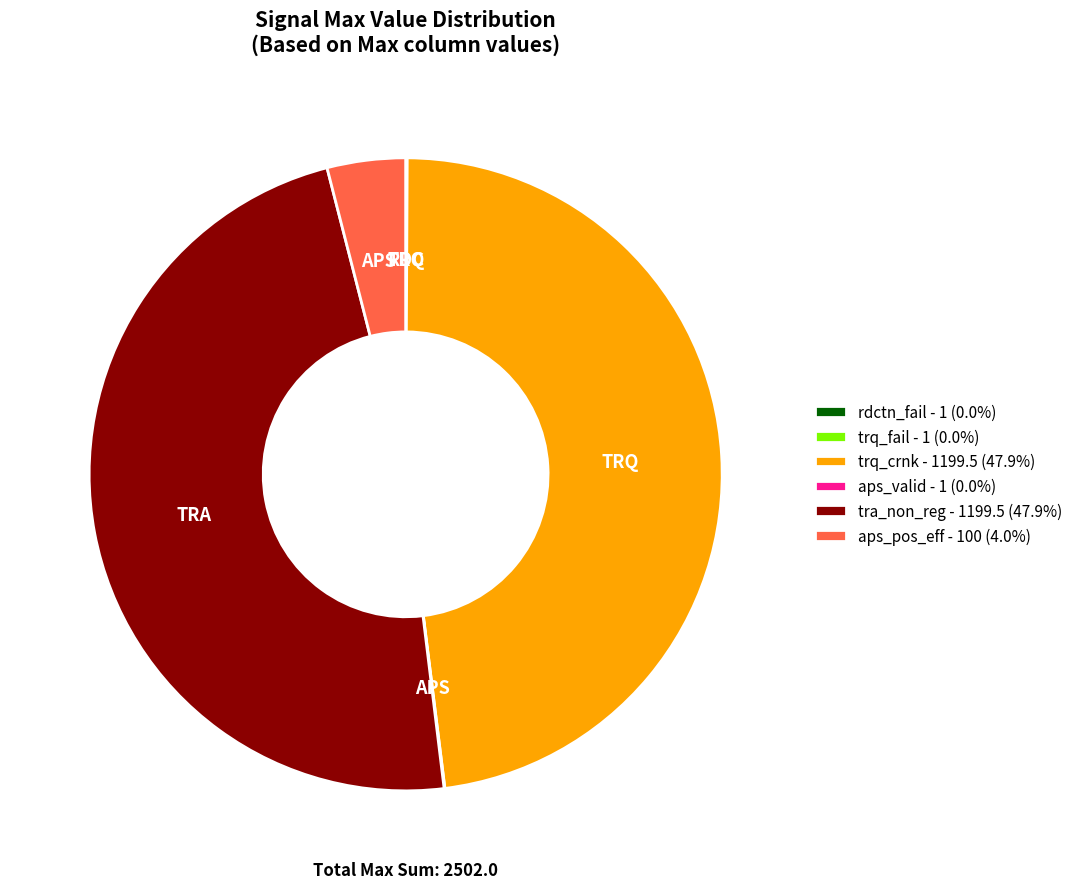

Is there any slice that represents more than half of the pie?

No